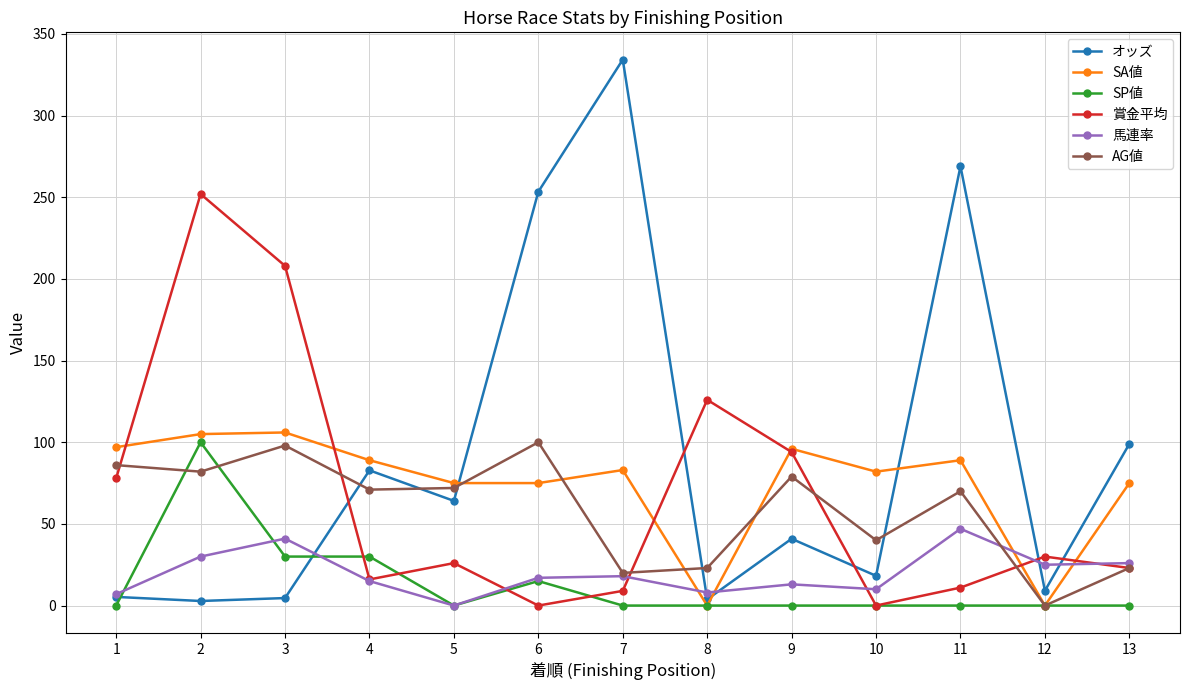

True or false: SA値 has a value of 54.5 at 12.

False